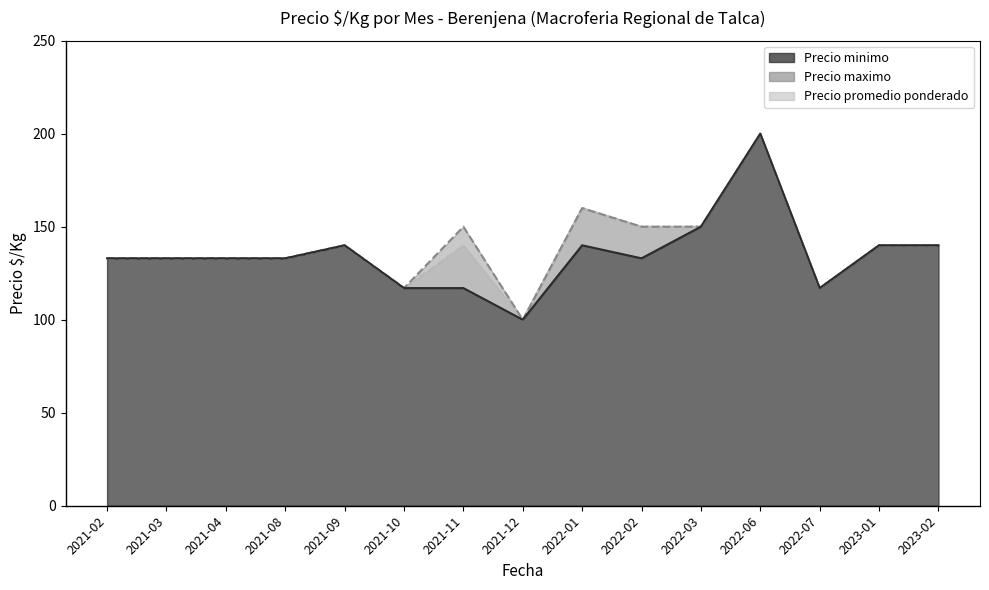

What value does the Precio promedio ponderado series have at 2022-07, to the nearest 10?

120